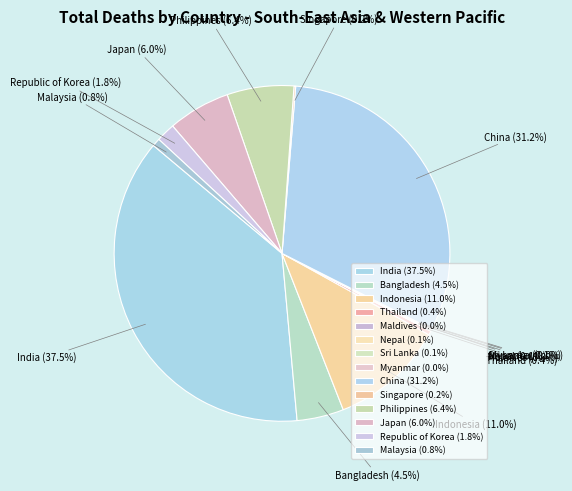

Between China (31.2%) and India (37.5%), which is larger?

India (37.5%)